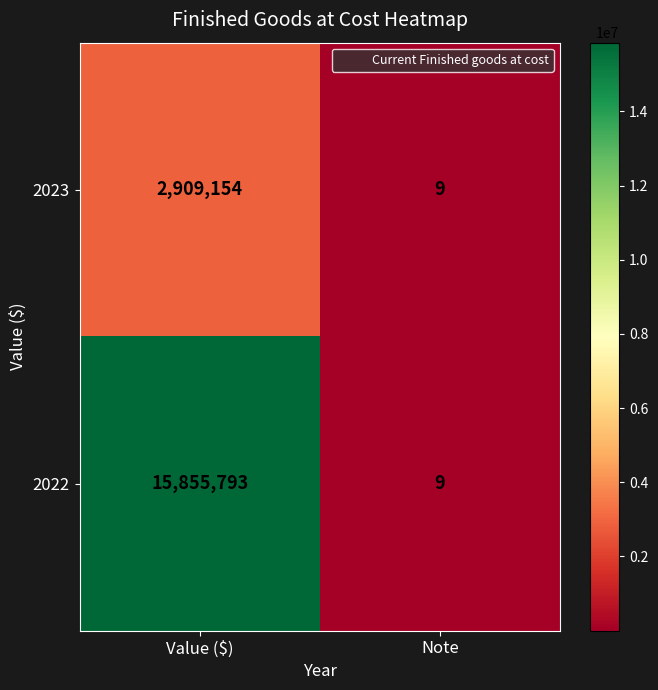

Which series has the largest total across all categories?

2022